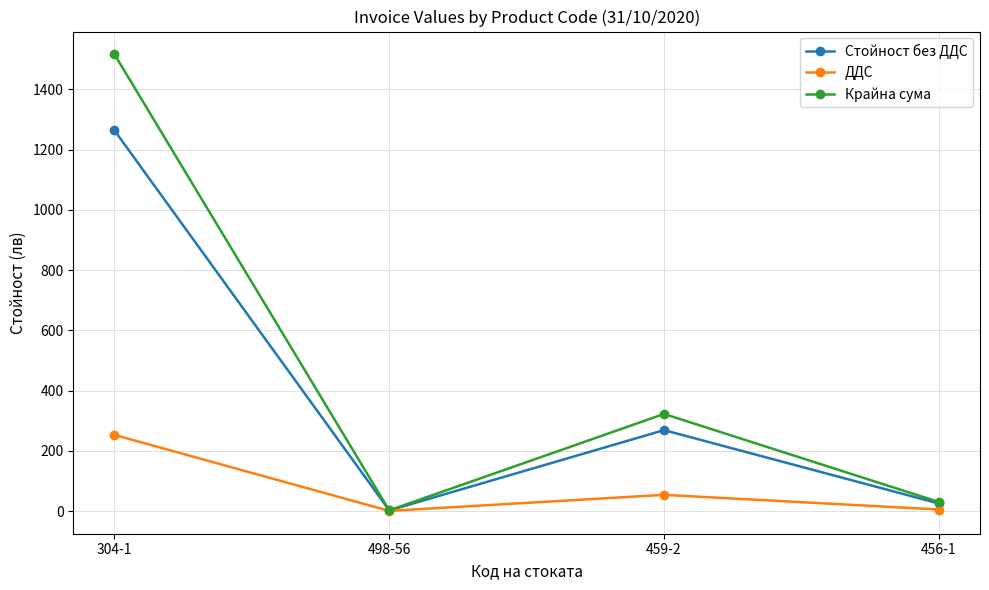

True or false: Стойност без ДДС has a value of 1.9 at 498-56.

True